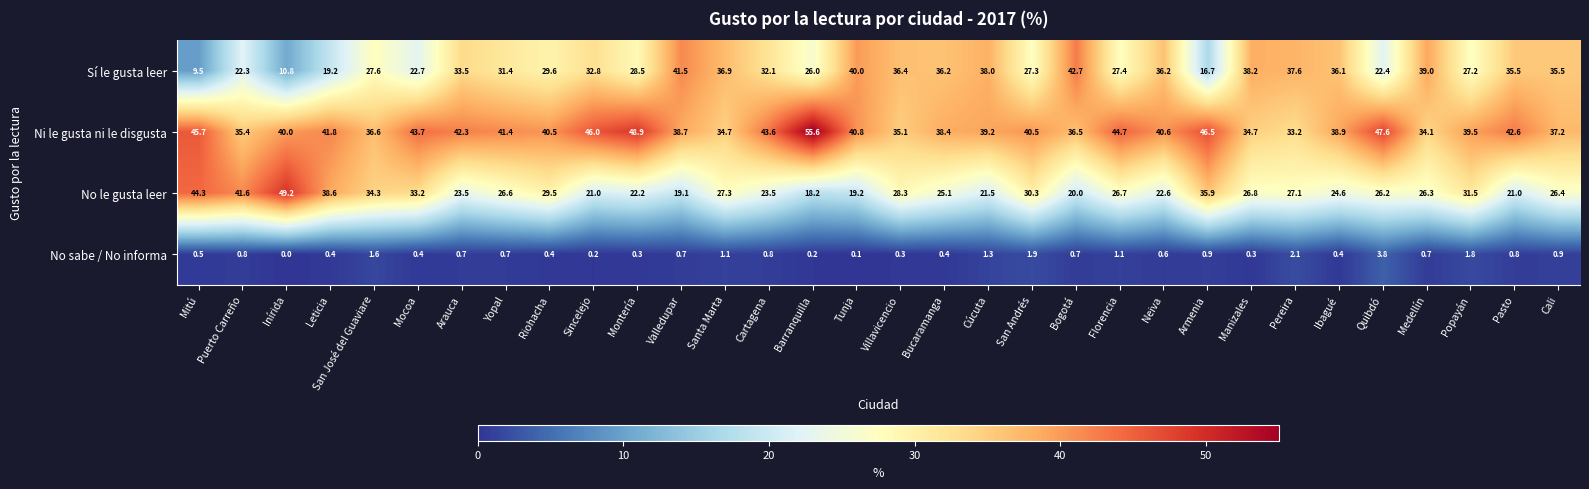

What is the sum of the Ni le gusta ni le disgusta values at San Andrés and Medellín?

74.6